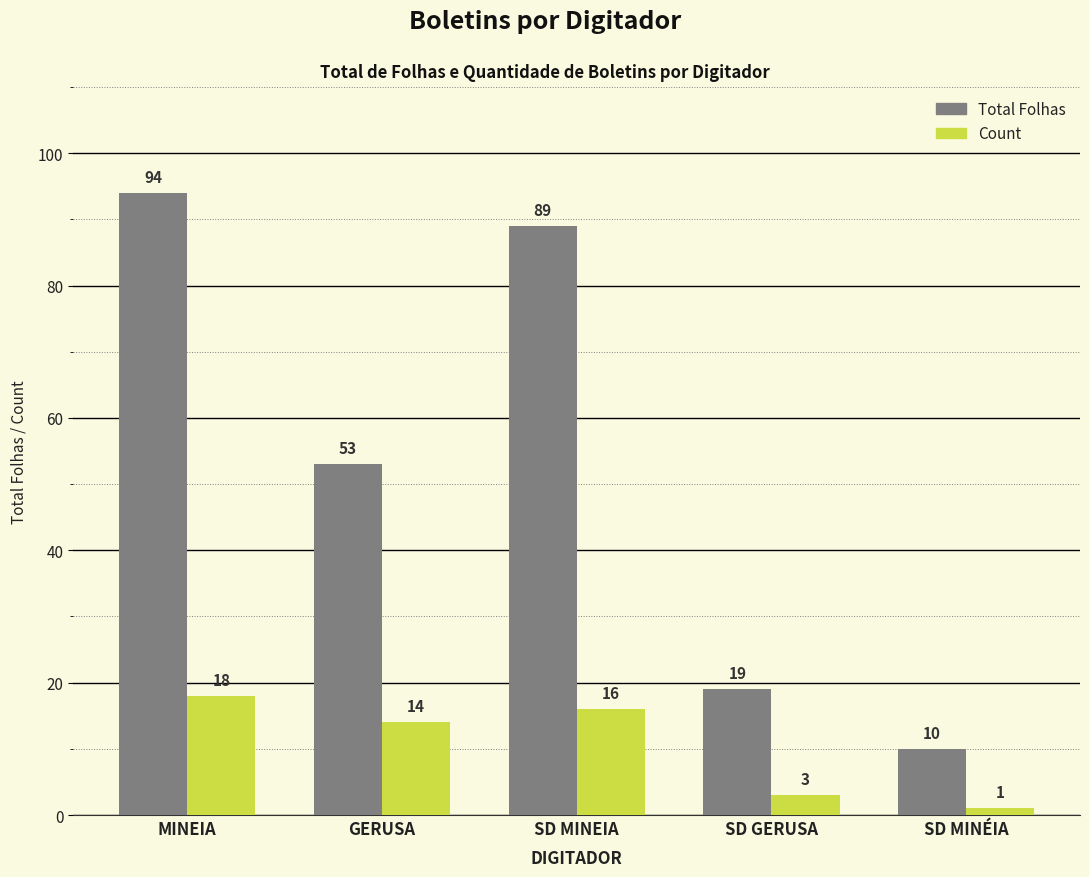

Which series has the largest total across all categories?

Total Folhas